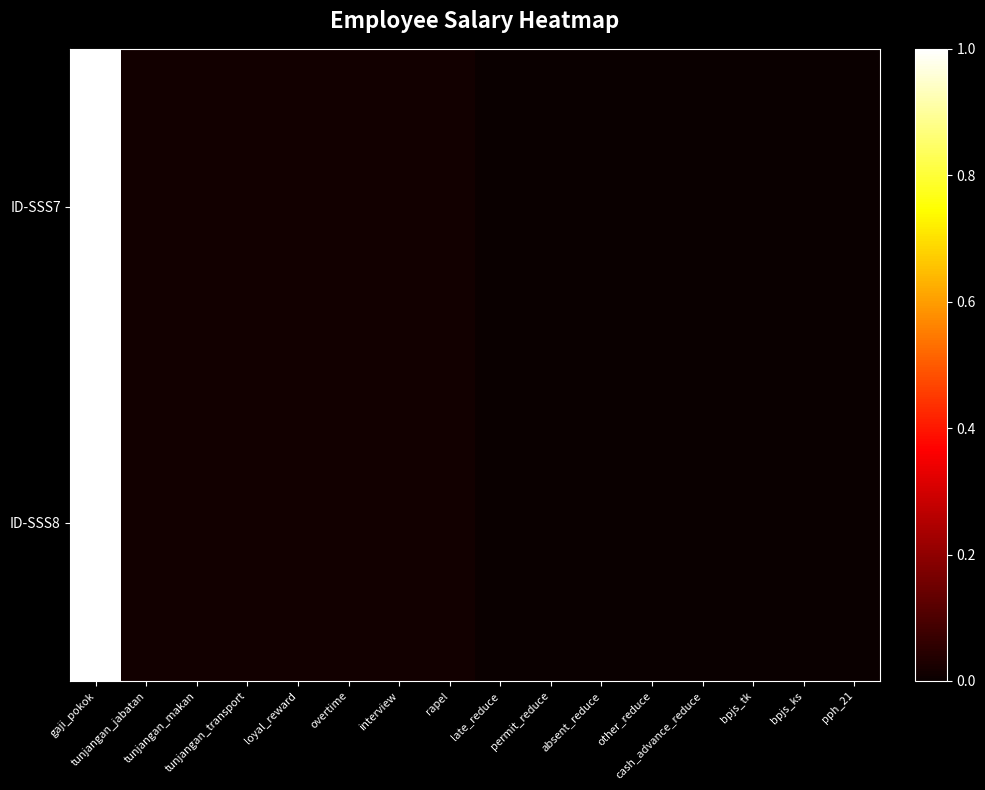

At how many categories does at least one series exceed 0?

15